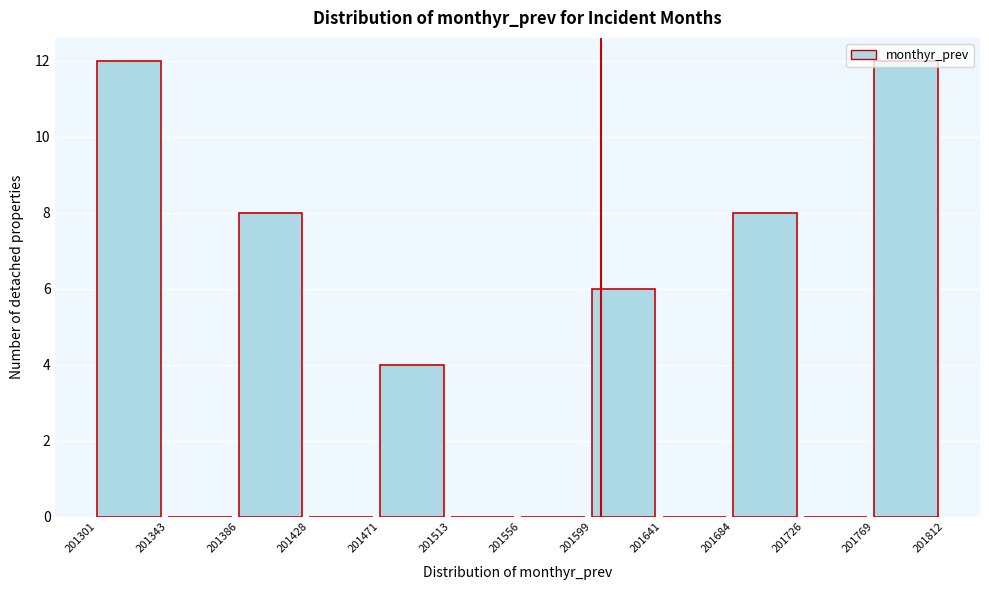

Reading left to right, list every bar in this chart as the range it spans on the x-axis followed by its height. The values are not printed on the chart, so give them approximately, as read against the axis.

201301 to 201343: 12
201343 to 201386: 0
201386 to 201428: 8
201428 to 201471: 0
201471 to 201513: 4
201513 to 201556: 0
201556 to 201599: 0
201599 to 201641: 6
201641 to 201684: 0
201684 to 201726: 8
201726 to 201769: 0
201769 to 201812: 12